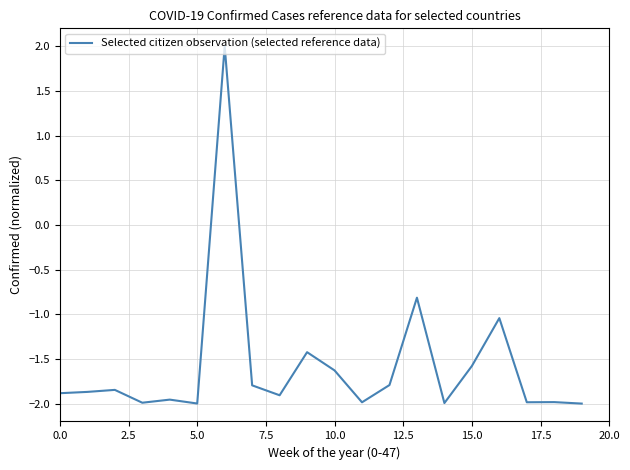

What is the maximum value shown in the chart?

2.0